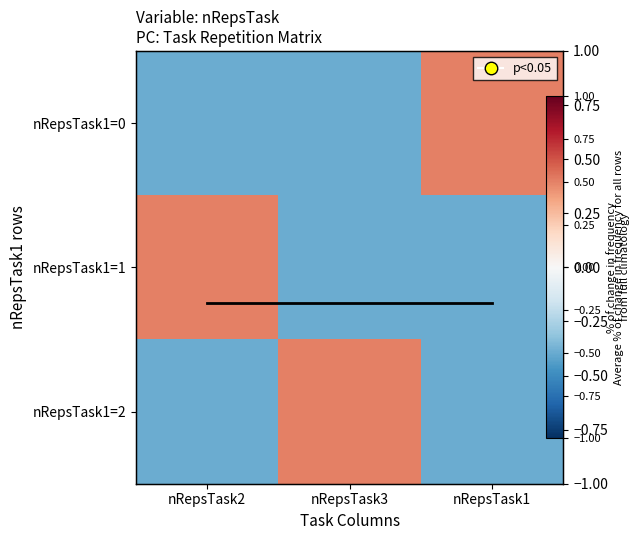

Which category has the lowest value in the nRepsTask1=1 series?

nRepsTask3